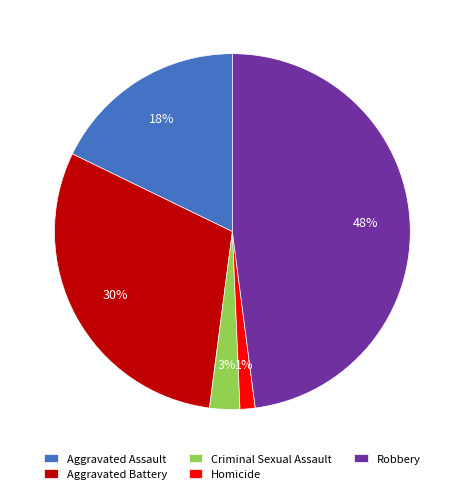

Rank the categories by value from lowest to highest.

Homicide, Criminal Sexual Assault, Aggravated Assault, Aggravated Battery, Robbery